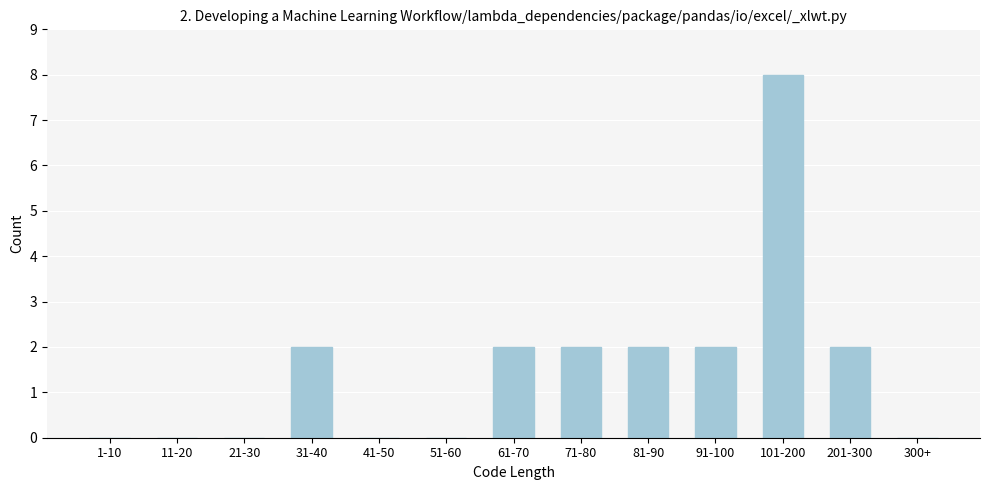

Reading right to left, extract all data points from this chart.

300+=0	201-300=2	101-200=8	91-100=2	81-90=2	71-80=2	61-70=2	51-60=0	41-50=0	31-40=2	21-30=0	11-20=0	1-10=0